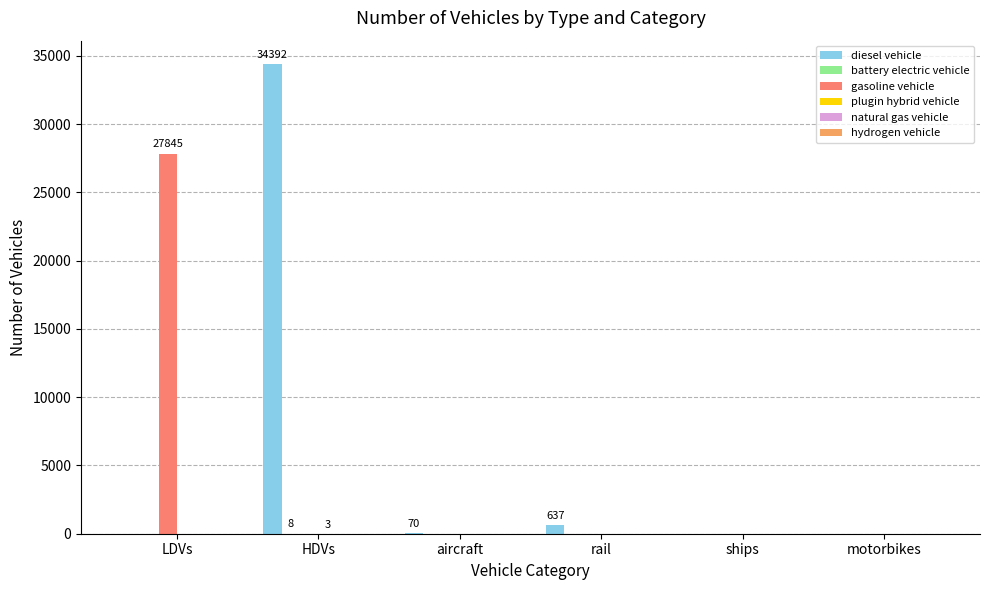

What is the sum of the gasoline vehicle values at LDVs and HDVs?

27845